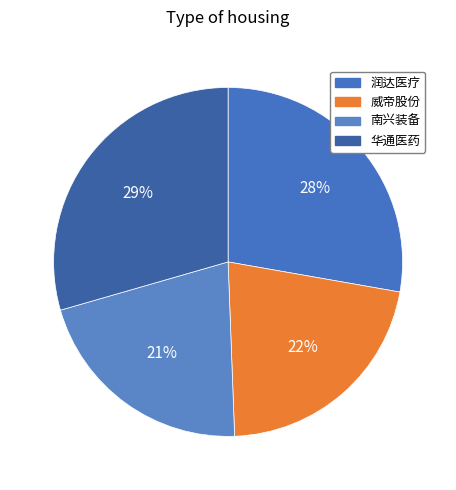

What percentage is the 威帝股份 slice, to the nearest percent?

22%